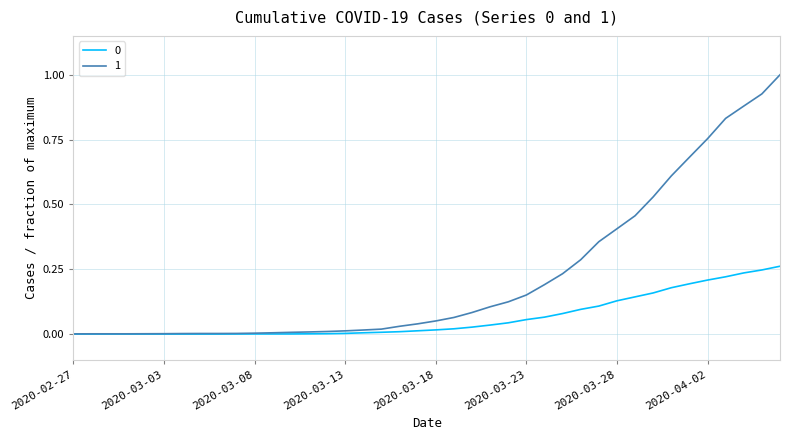

What is the difference between the maximum and minimum values in the 1 series?

1.0